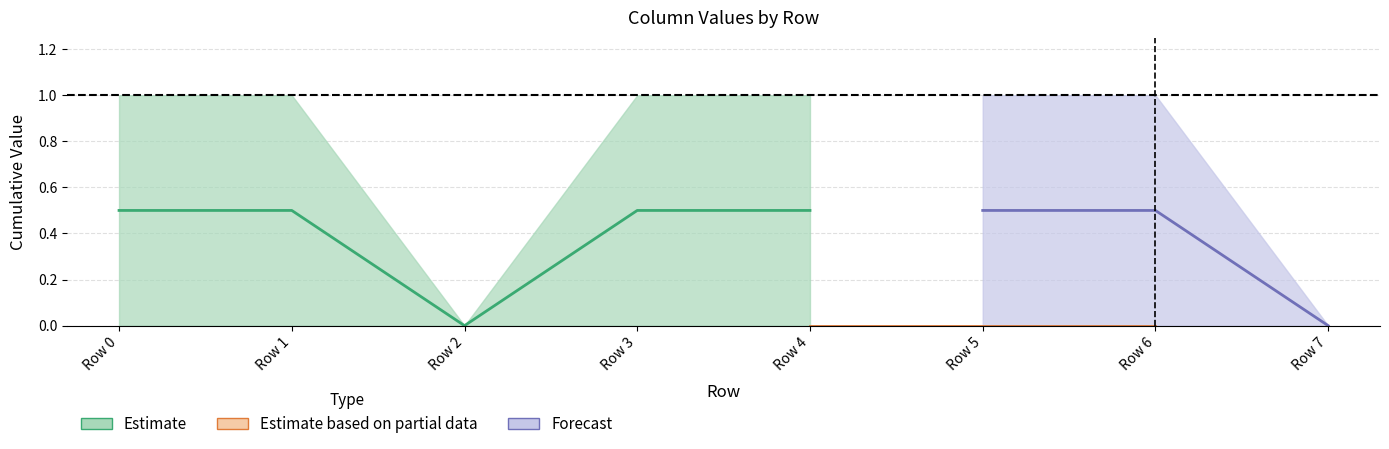

How many categories are shown in the chart?

8